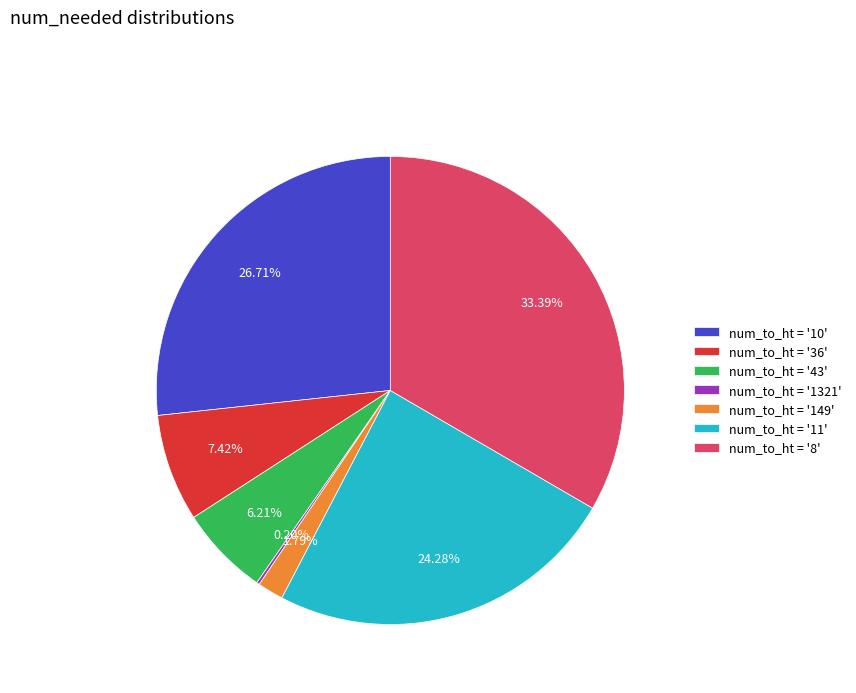

Between num_to_ht = '10' and num_to_ht = '149', which is larger?

num_to_ht = '10'